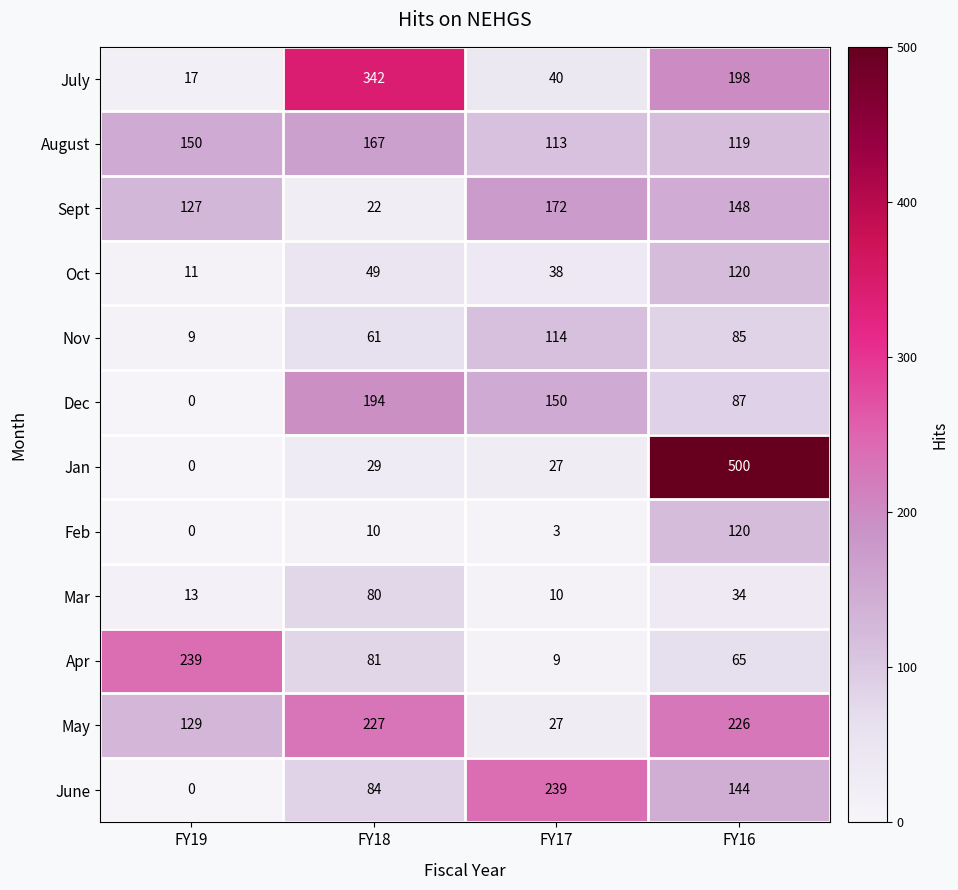

At FY18, list the series in order from smallest to largest.

Feb, Sept, Jan, Oct, Nov, Mar, Apr, June, August, Dec, May, July